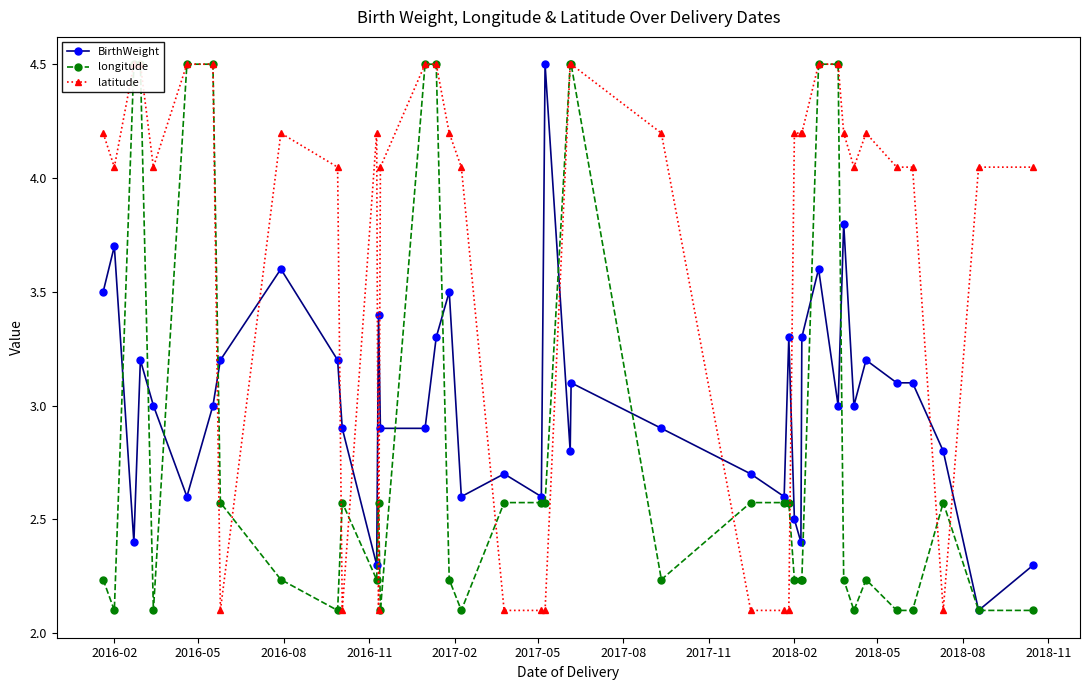

What is the lowest value of the BirthWeight series?

2.1